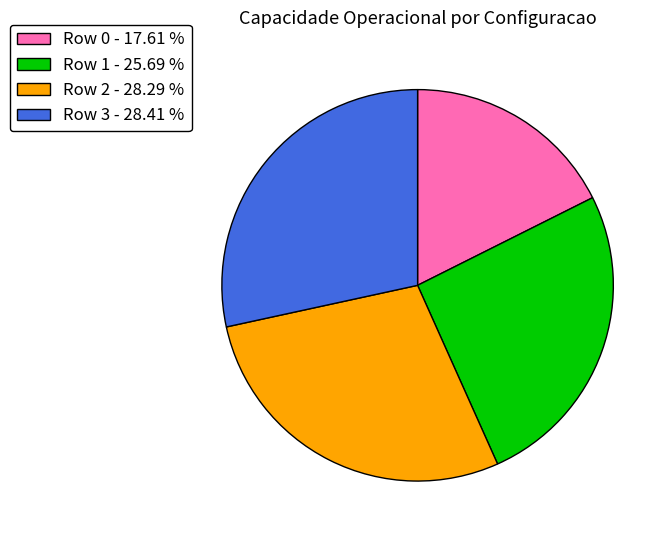

True or false: Row 1 accounts for 12% of the total.

False